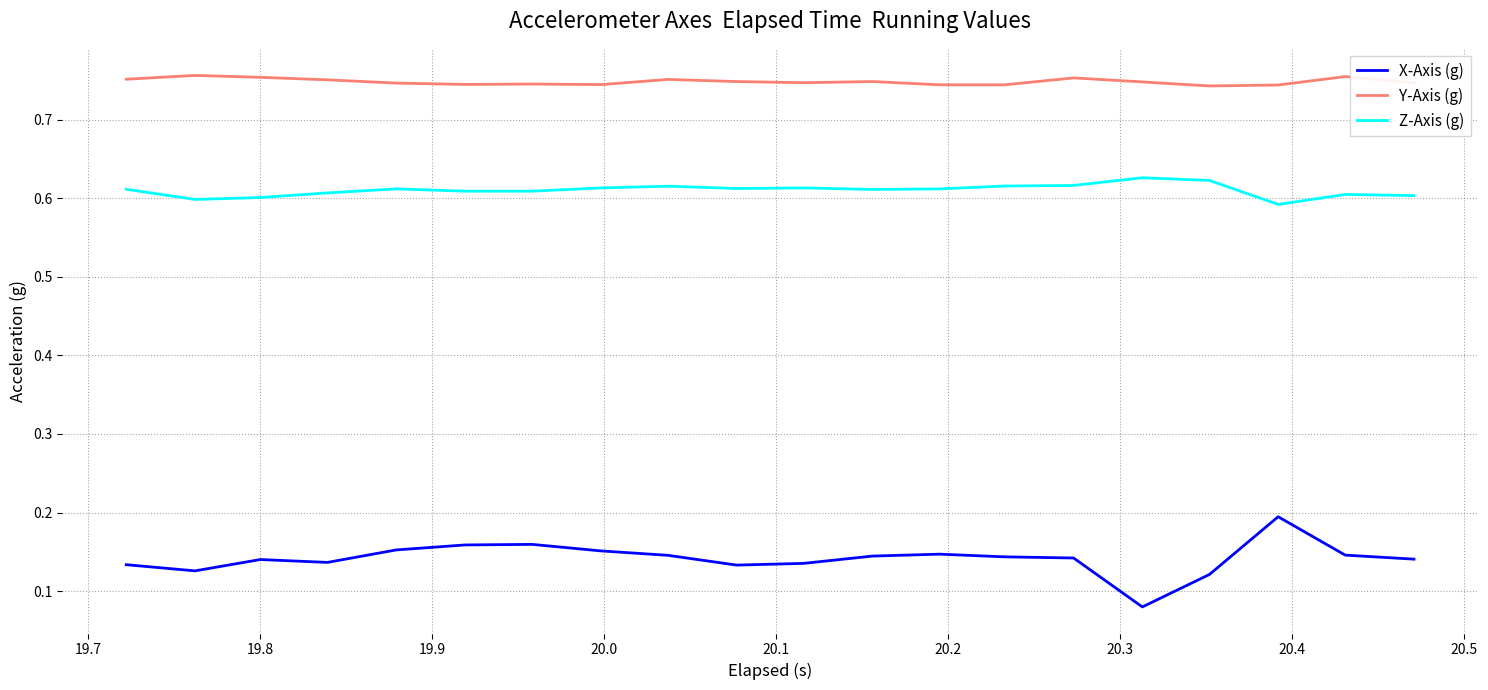

True or false: X-Axis (g) and Z-Axis (g) intersect in this chart.

False